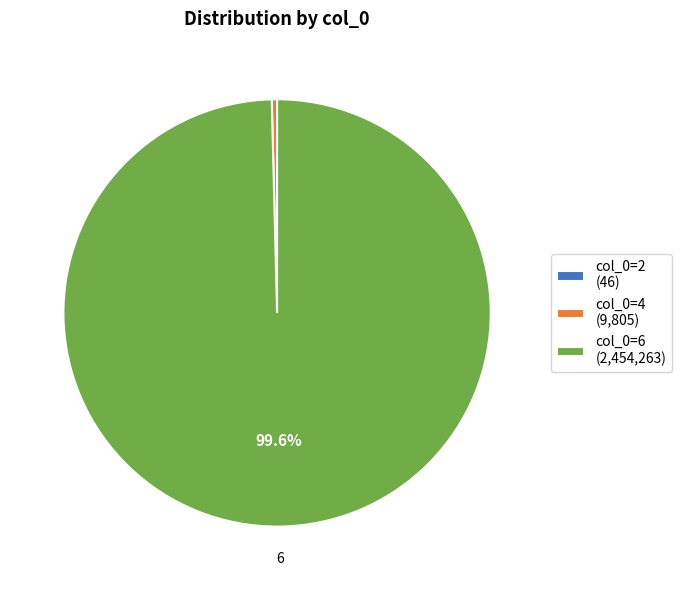

Is there a majority slice in this chart?

Yes